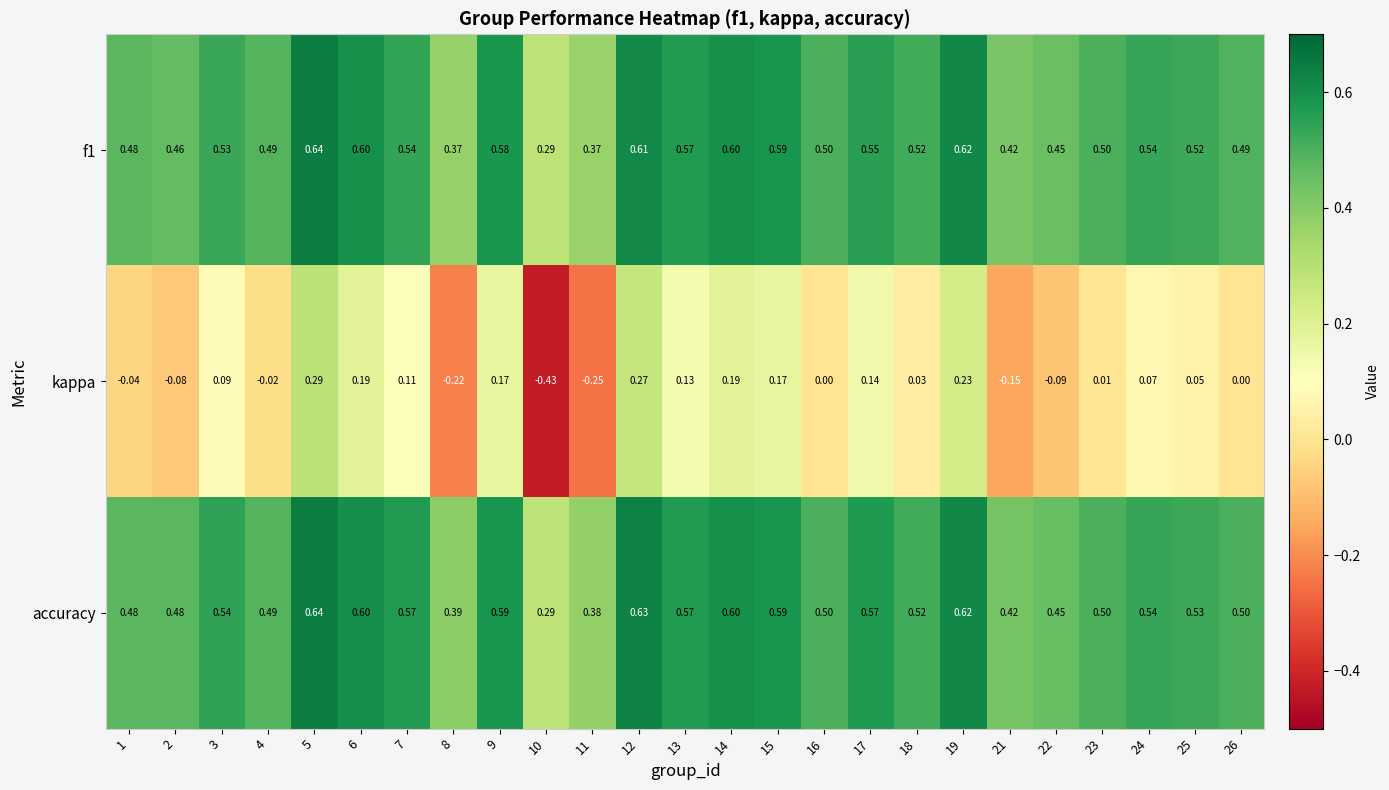

Which series has the largest range (max minus min)?

kappa